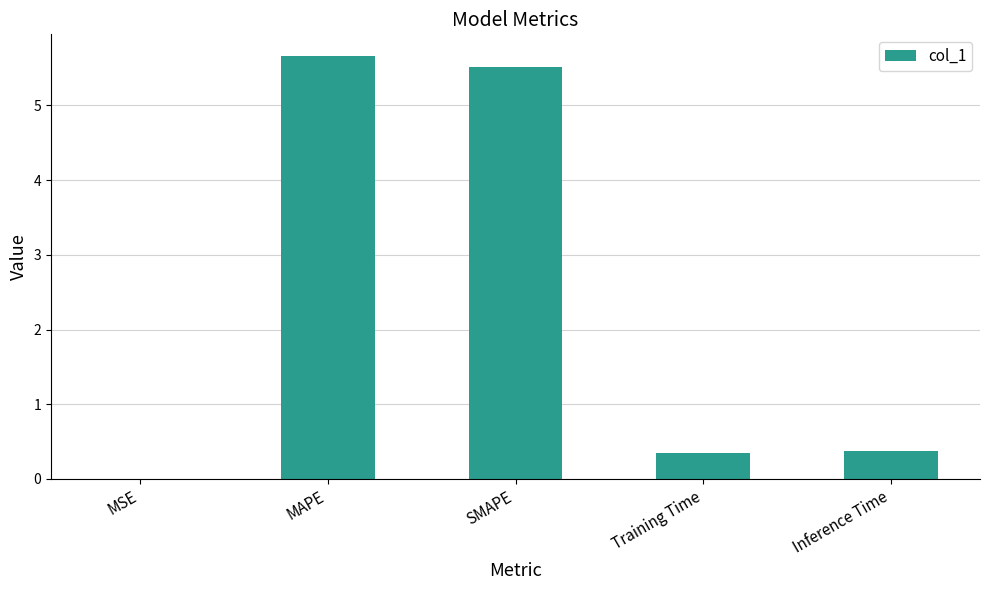

The chart shows a value of 0.4 at Inference Time. True or false?

True